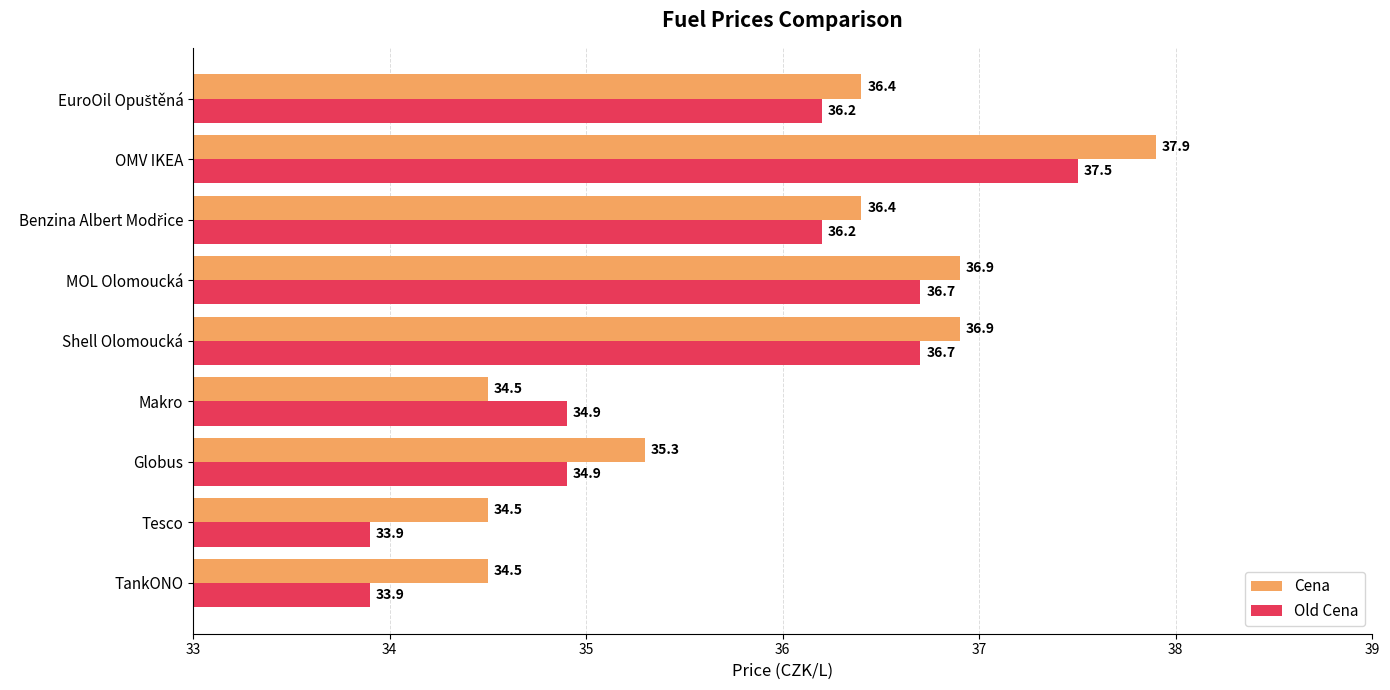

Rank the series by their maximum value, from lowest to highest.

Old Cena, Cena